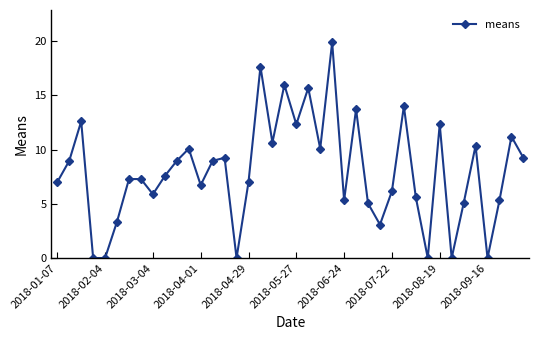

What is the difference between the second highest and minimum values?

17.6